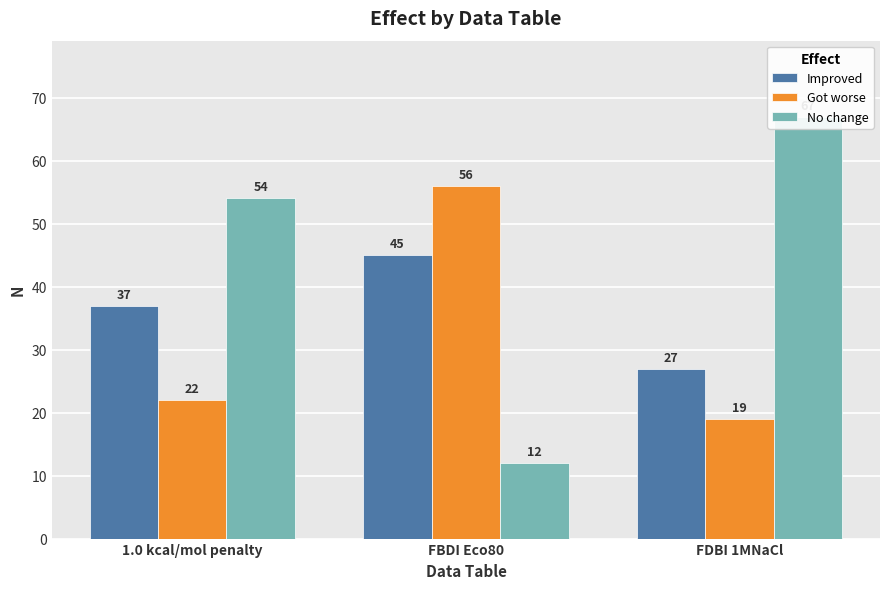

What is the difference between the maximum and minimum values in the Improved series?

18